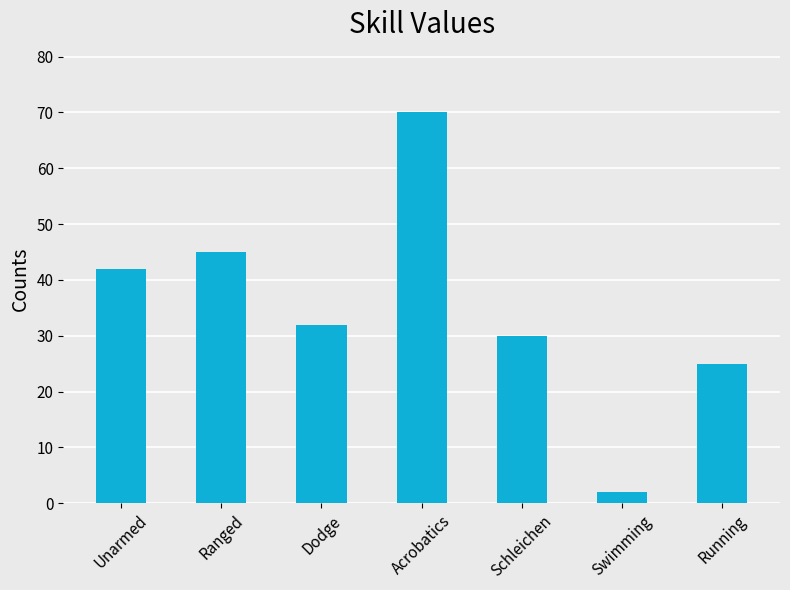

Where does the data first go above 32?

Unarmed